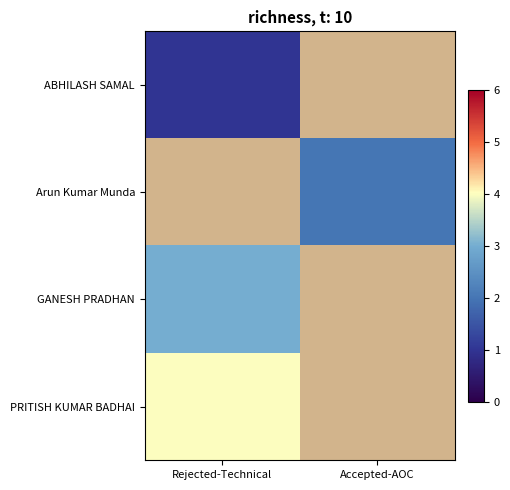

At which label does Arun Kumar Munda reach its minimum?

Rejected-Technical